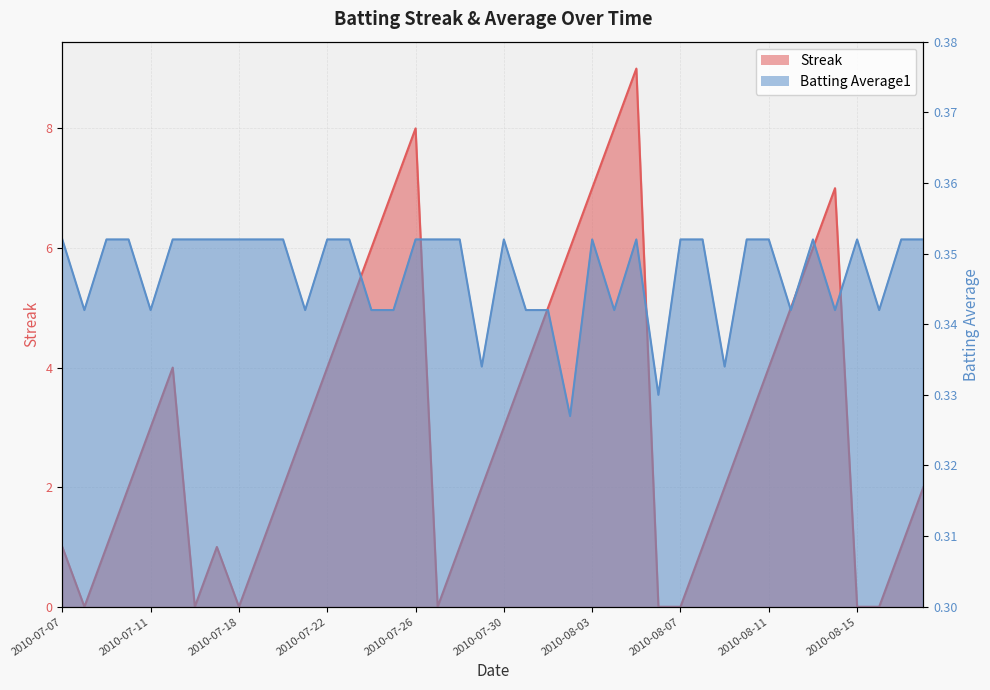

Between 2010-07-29 and 2010-08-02, which series saw the biggest shift?

Streak